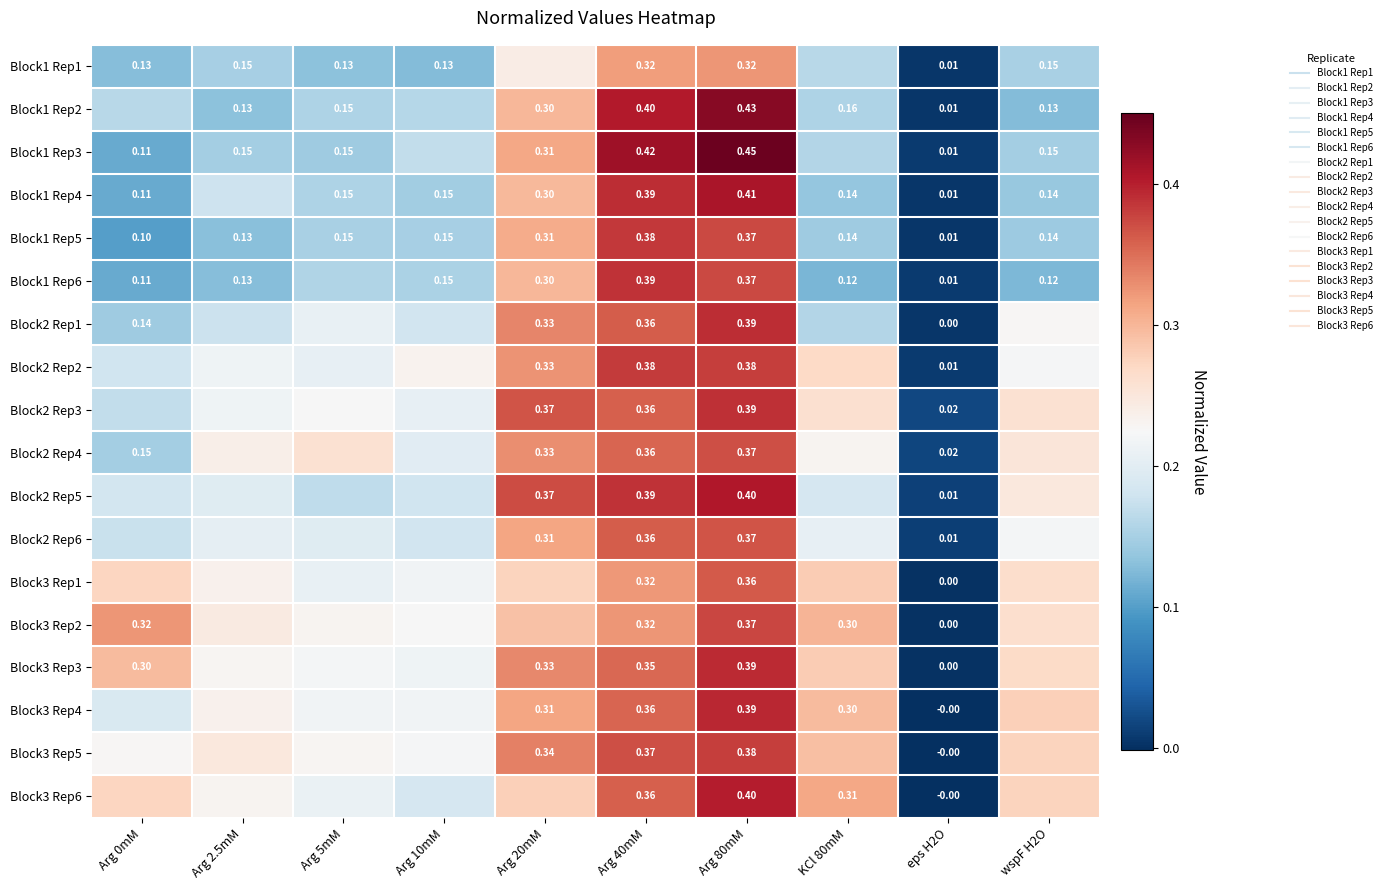

What is the difference between the maximum and minimum values in the Block1 Rep6 series?

0.4